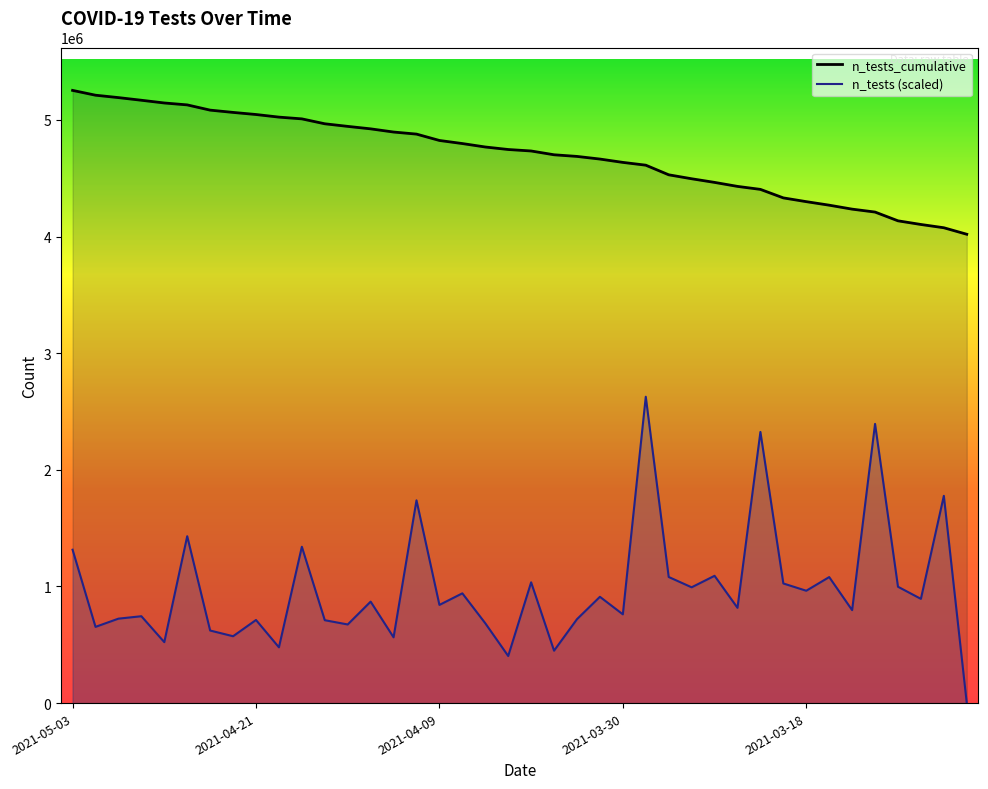

At how many categories does at least one series exceed 4168607?

36